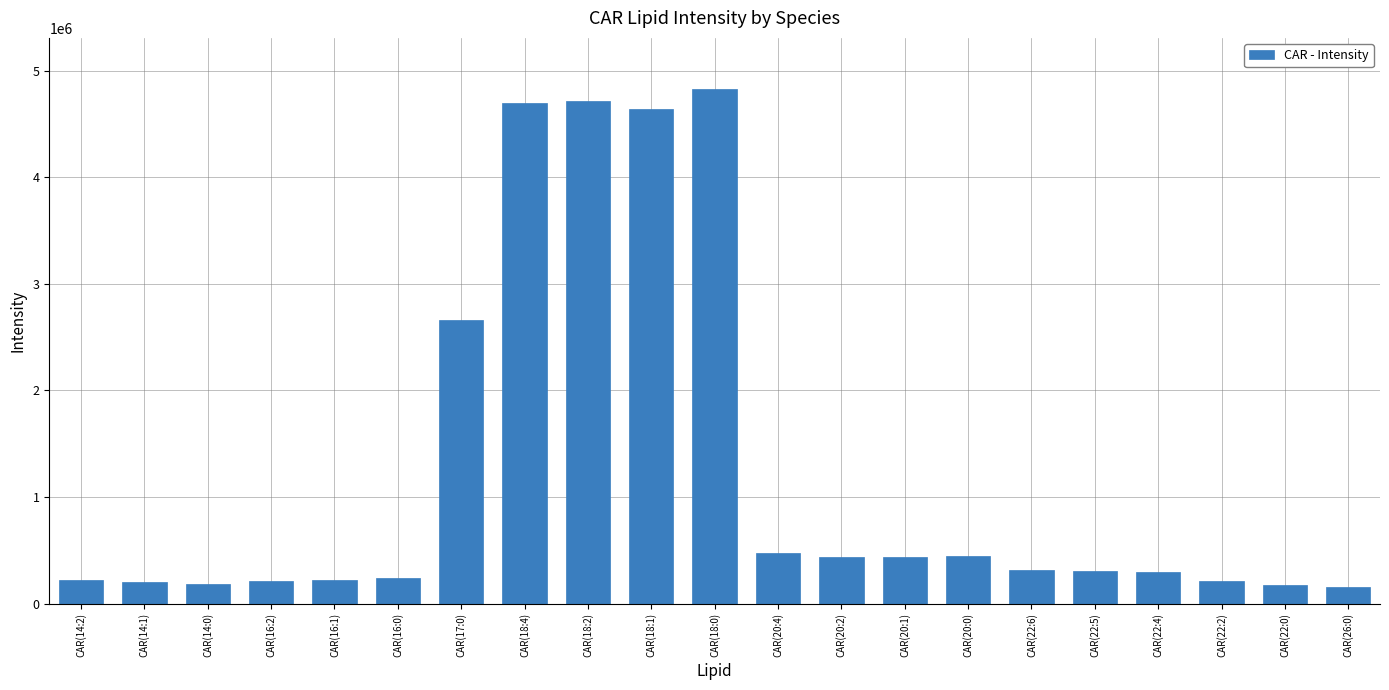

What is the change in value from CAR(20:2) to CAR(20:1)?

-1671.5